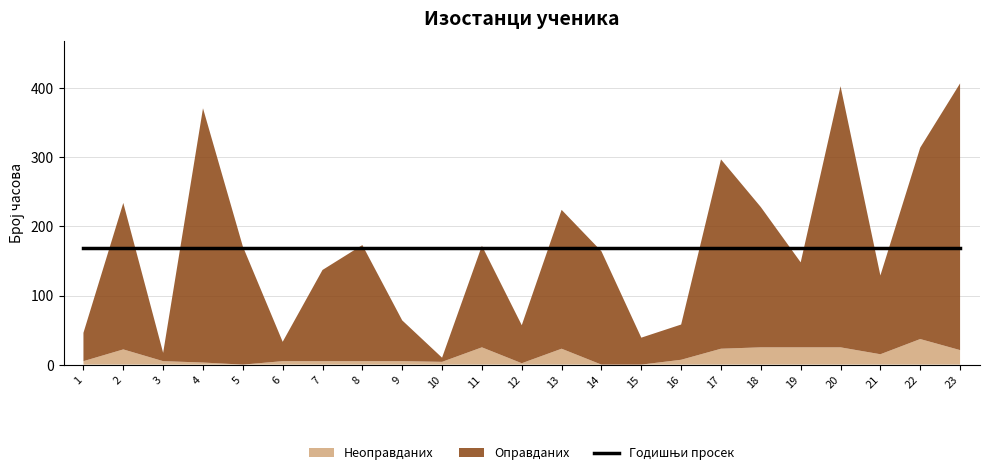

True or false: Оправданих and Неоправданих cross at least once.

False